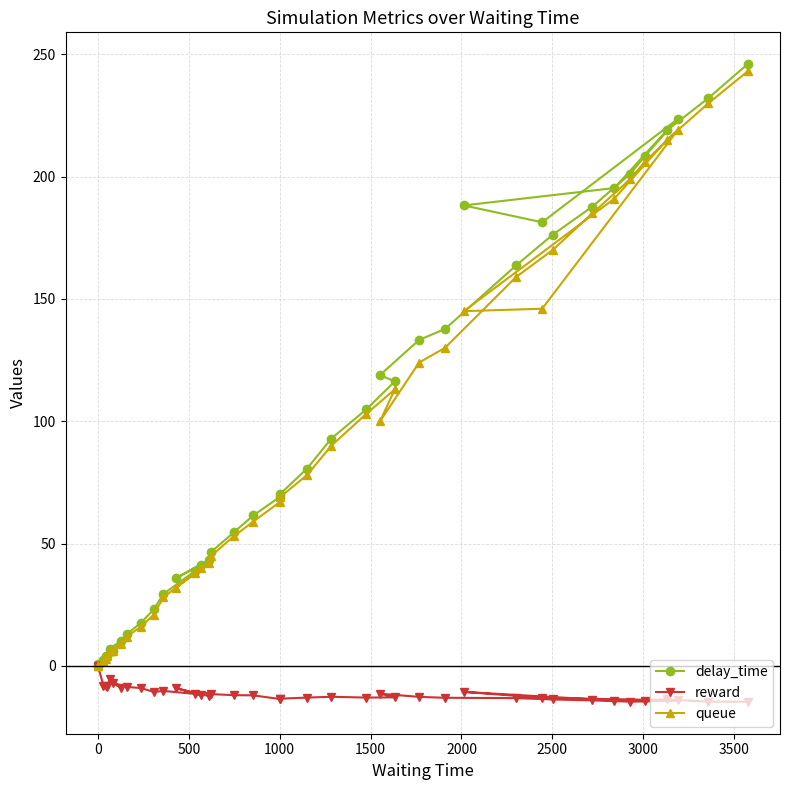

True or false: delay_time and reward cross at least once.

False